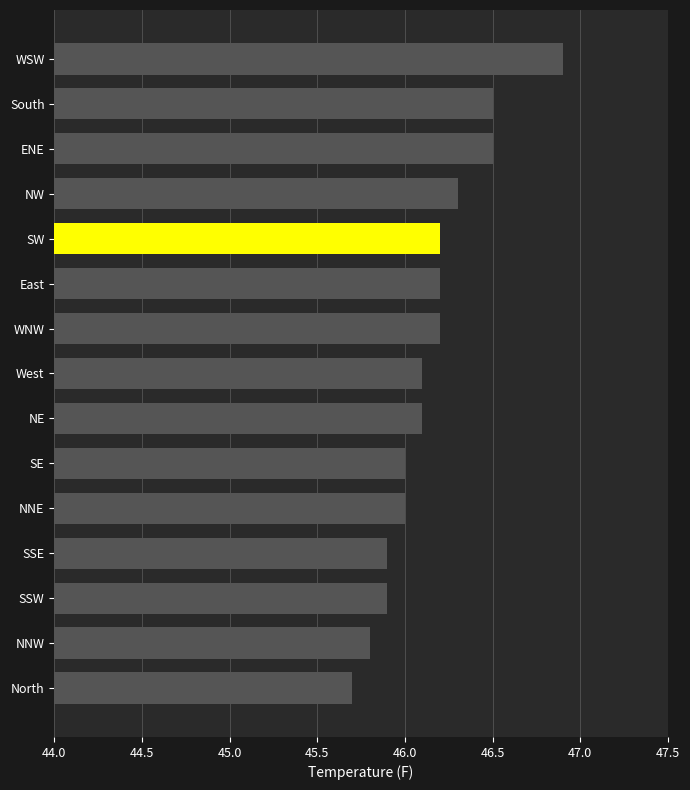

What is the maximum value shown in the chart?

46.9